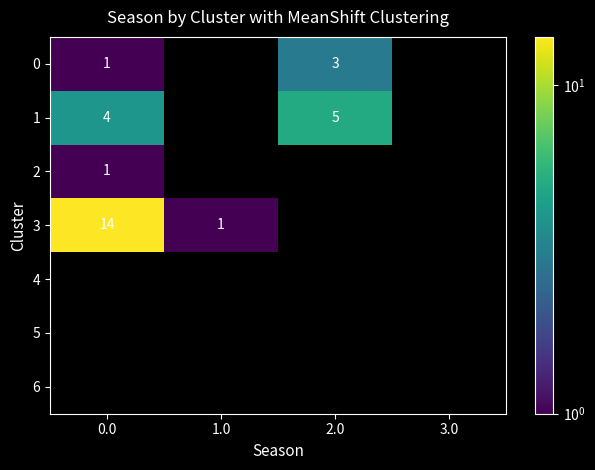

What is the sum of the 1 values at 2.0 and 0.0?

9